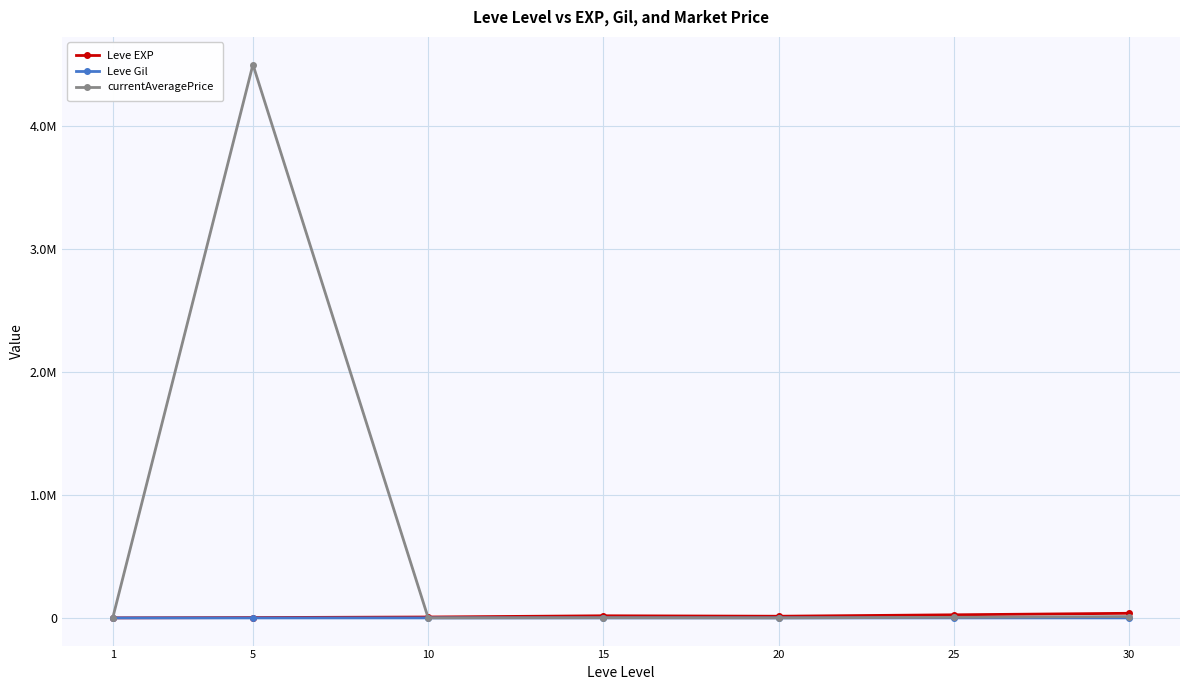

Does the chart have visible grid lines?

Yes